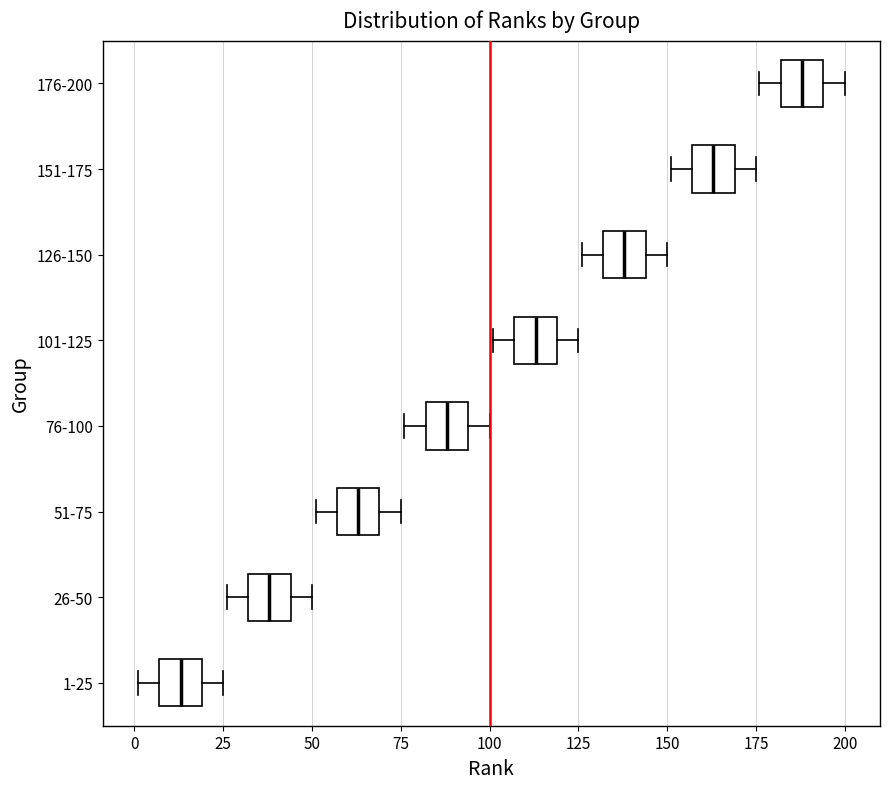

Which box's median line is the furthest to the right?

176-200